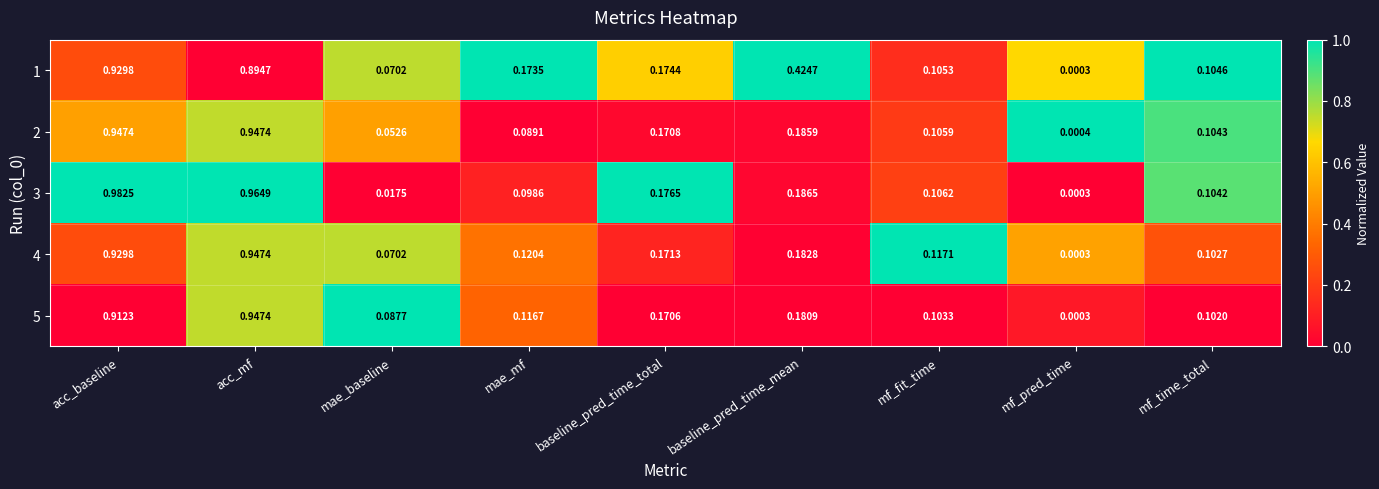

Rank the categories by 5 value from highest to lowest.

acc_mf, acc_baseline, baseline_pred_time_mean, baseline_pred_time_total, mae_mf, mf_fit_time, mf_time_total, mae_baseline, mf_pred_time